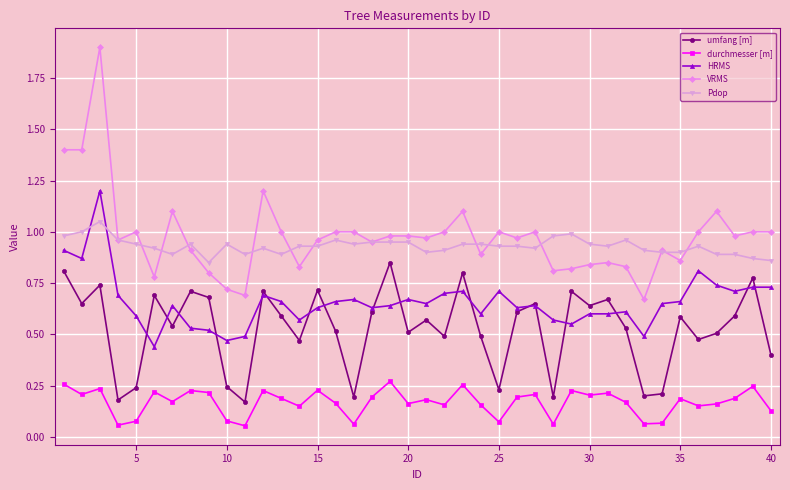

At how many categories does at least one series exceed 0?

40